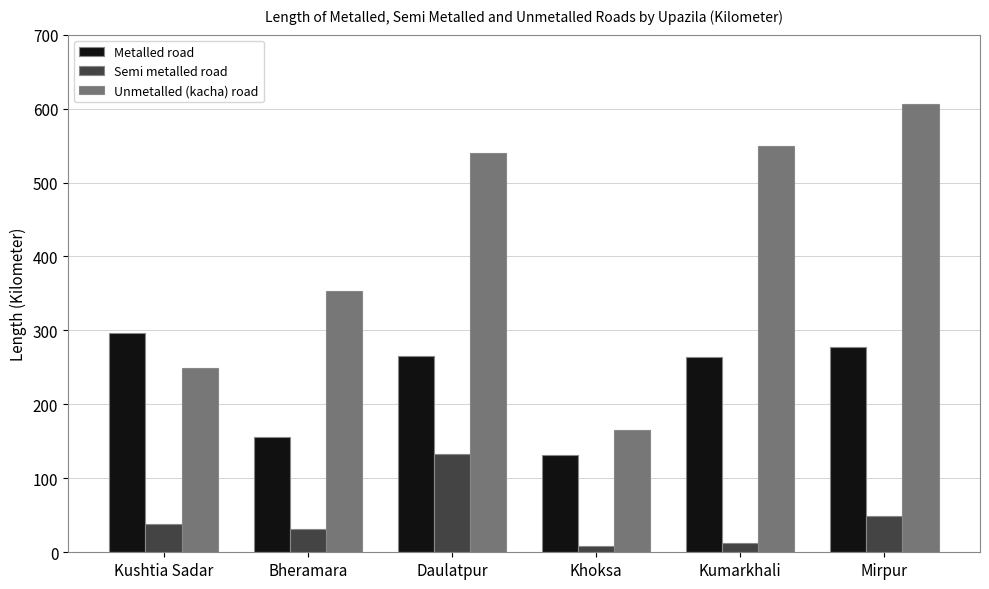

List the labels in order of Unmetalled (kacha) road value, largest first.

Mirpur, Kumarkhali, Daulatpur, Bheramara, Kushtia Sadar, Khoksa